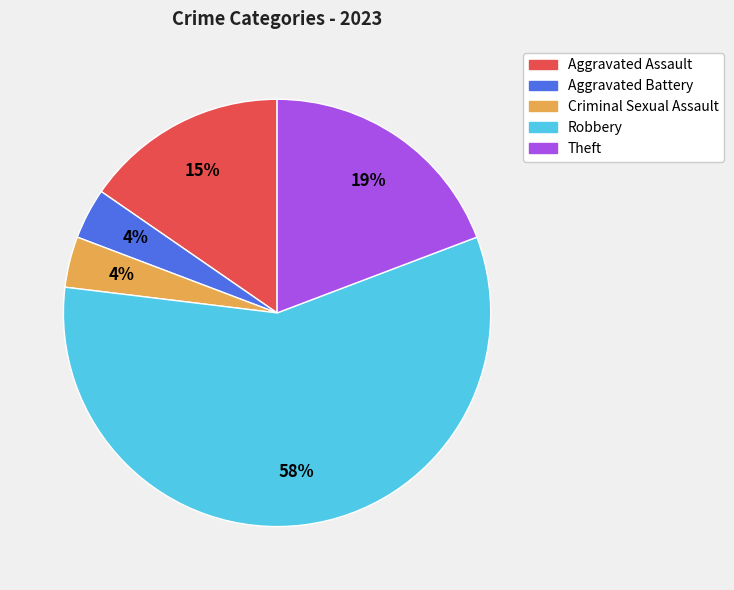

How many segments does this pie chart have?

5